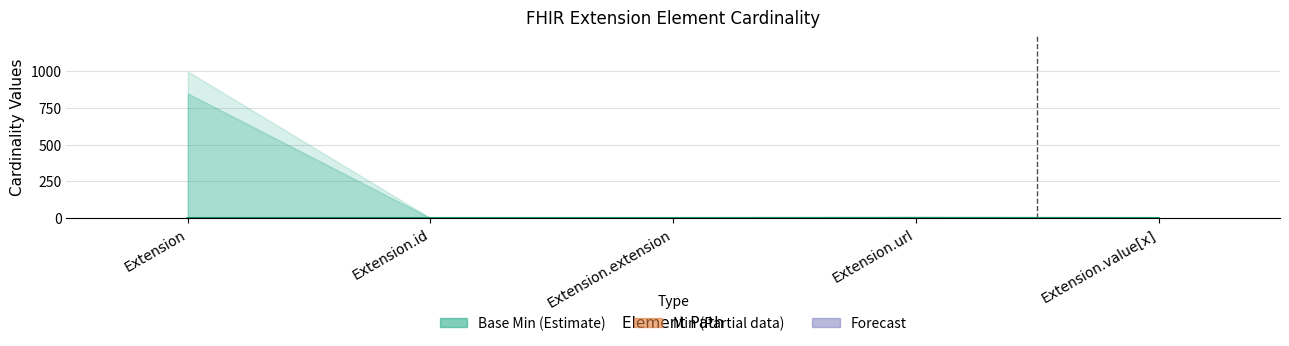

List the labels in order of Max_numeric value, largest first.

Extension, Extension.id, Extension.url, Extension.value[x], Extension.extension